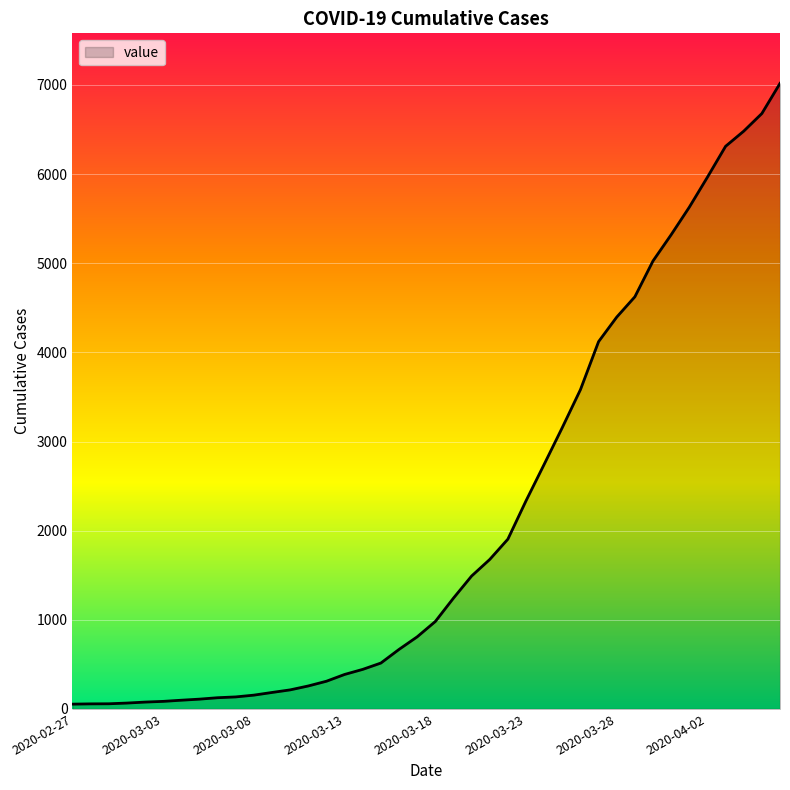

What is the smallest value displayed?

54